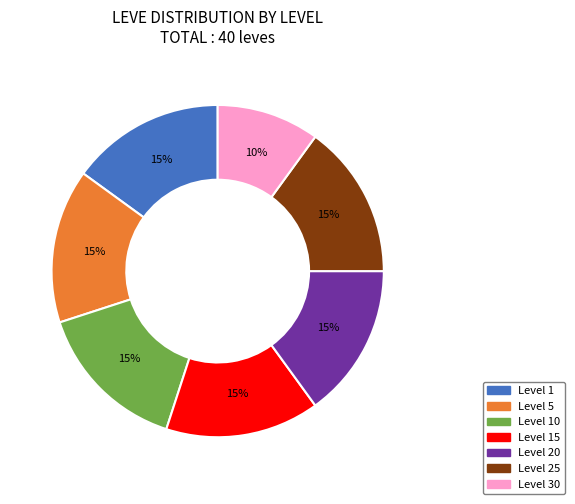

Does any single category account for the majority?

No